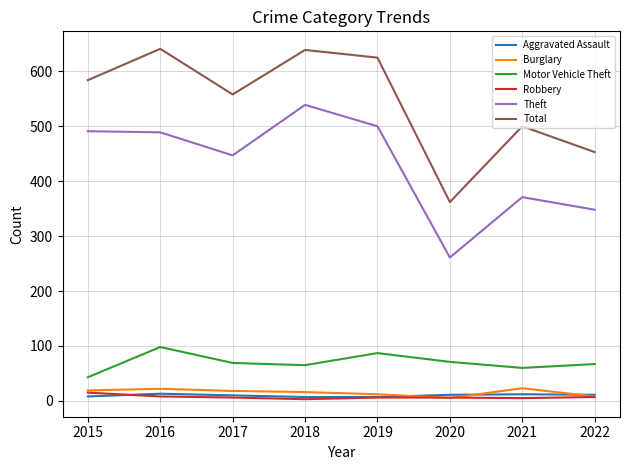

Is it true that Total equals 362 at 2020?

True